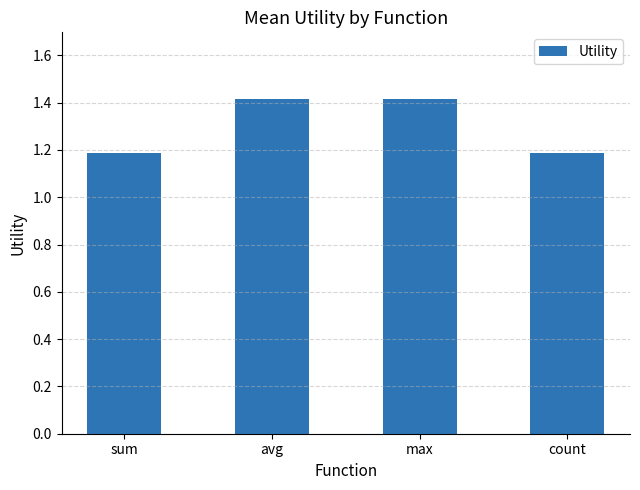

Reading left to right, list all the values displayed in this chart.

1.2	1.4	1.4	1.2